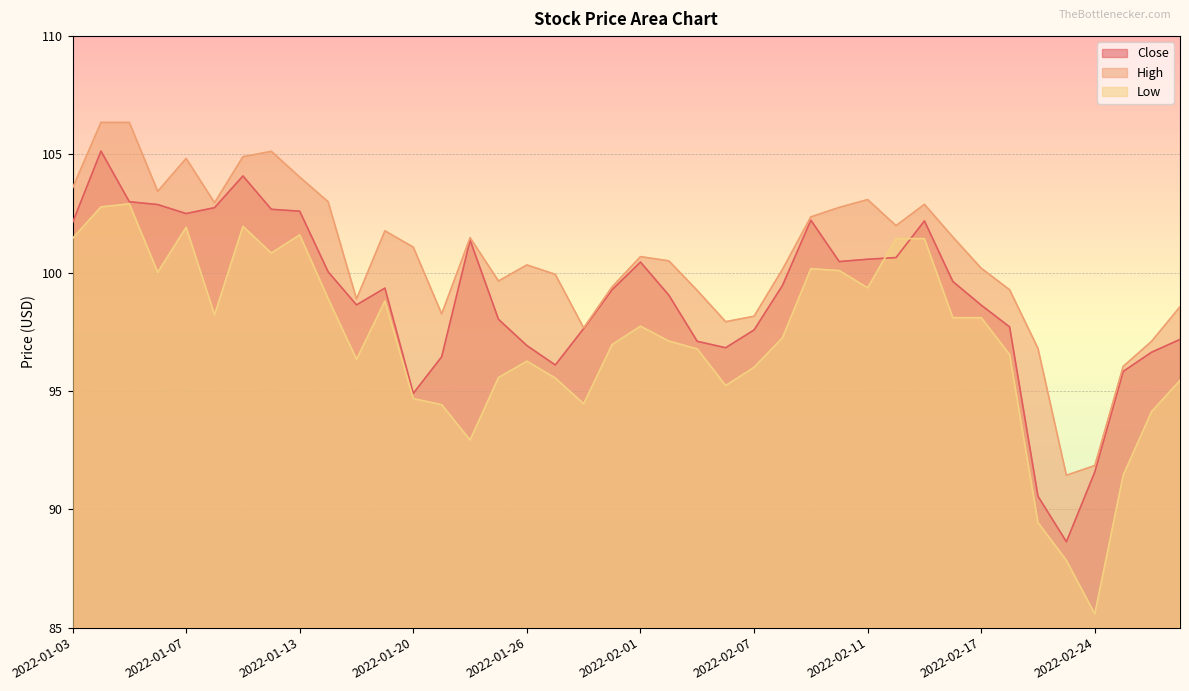

Reading right to left, what are all the values shown in this chart?

Close: 2022-03-01=97.2	2022-02-28=96.6	2022-02-25=95.8	2022-02-24=91.6	2022-02-23=88.6	2022-02-22=90.5	2022-02-18=97.7	2022-02-17=98.6	2022-02-16=99.6	2022-02-15=102.2	2022-02-14=100.6	2022-02-11=100.6	2022-02-10=100.5	2022-02-09=102.2	2022-02-08=99.5	2022-02-07=97.6	2022-02-04=96.8	2022-02-03=97.1	2022-02-02=99.0	2022-02-01=100.5	2022-01-31=99.3	2022-01-28=97.6	2022-01-27=96.1	2022-01-26=96.9	2022-01-25=98.0	2022-01-24=101.4	2022-01-21=96.5	2022-01-20=94.9	2022-01-19=99.3	2022-01-18=98.6	2022-01-14=100.0	2022-01-13=102.6	2022-01-12=102.7	2022-01-11=104.1	2022-01-10=102.8	2022-01-07=102.5	2022-01-06=102.9	2022-01-05=103.0	2022-01-04=105.1	2022-01-03=102.1
High: 2022-03-01=98.6	2022-02-28=97.1	2022-02-25=96.0	2022-02-24=91.8	2022-02-23=91.4	2022-02-22=96.8	2022-02-18=99.3	2022-02-17=100.2	2022-02-16=101.5	2022-02-15=102.9	2022-02-14=102.0	2022-02-11=103.1	2022-02-10=102.8	2022-02-09=102.4	2022-02-08=100.1	2022-02-07=98.2	2022-02-04=97.9	2022-02-03=99.2	2022-02-02=100.5	2022-02-01=100.7	2022-01-31=99.4	2022-01-28=97.7	2022-01-27=99.9	2022-01-26=100.3	2022-01-25=99.7	2022-01-24=101.5	2022-01-21=98.3	2022-01-20=101.1	2022-01-19=101.8	2022-01-18=98.9	2022-01-14=103.0	2022-01-13=104.0	2022-01-12=105.1	2022-01-11=104.9	2022-01-10=103.0	2022-01-07=104.8	2022-01-06=103.4	2022-01-05=106.3	2022-01-04=106.3	2022-01-03=103.6
Low: 2022-03-01=95.5	2022-02-28=94.1	2022-02-25=91.4	2022-02-24=85.6	2022-02-23=87.8	2022-02-22=89.4	2022-02-18=96.5	2022-02-17=98.1	2022-02-16=98.1	2022-02-15=101.4	2022-02-14=101.4	2022-02-11=99.4	2022-02-10=100.1	2022-02-09=100.2	2022-02-08=97.2	2022-02-07=96.0	2022-02-04=95.2	2022-02-03=96.8	2022-02-02=97.1	2022-02-01=97.7	2022-01-31=97.0	2022-01-28=94.5	2022-01-27=95.5	2022-01-26=96.3	2022-01-25=95.6	2022-01-24=92.9	2022-01-21=94.4	2022-01-20=94.7	2022-01-19=98.8	2022-01-18=96.3	2022-01-14=98.9	2022-01-13=101.6	2022-01-12=100.8	2022-01-11=102.0	2022-01-10=98.2	2022-01-07=101.9	2022-01-06=100.0	2022-01-05=102.9	2022-01-04=102.8	2022-01-03=101.5